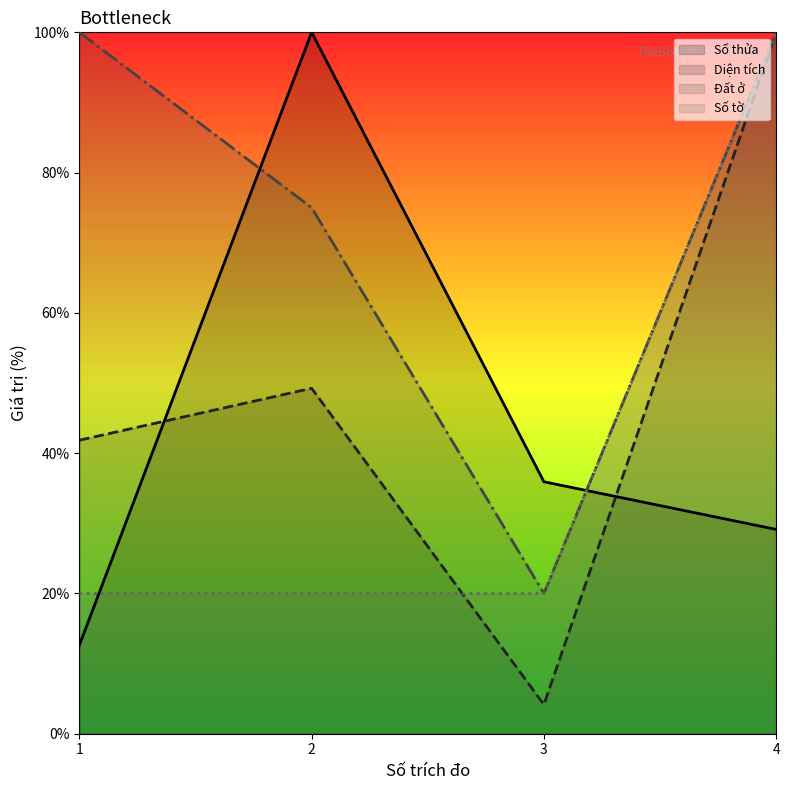

True or false: Số thửa has a value of 100.0 at 2.

True